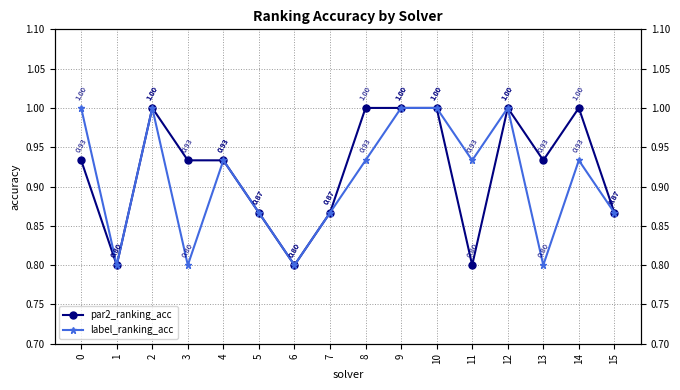

What is the sum of the label_ranking_acc values at 13 and 12?

1.8